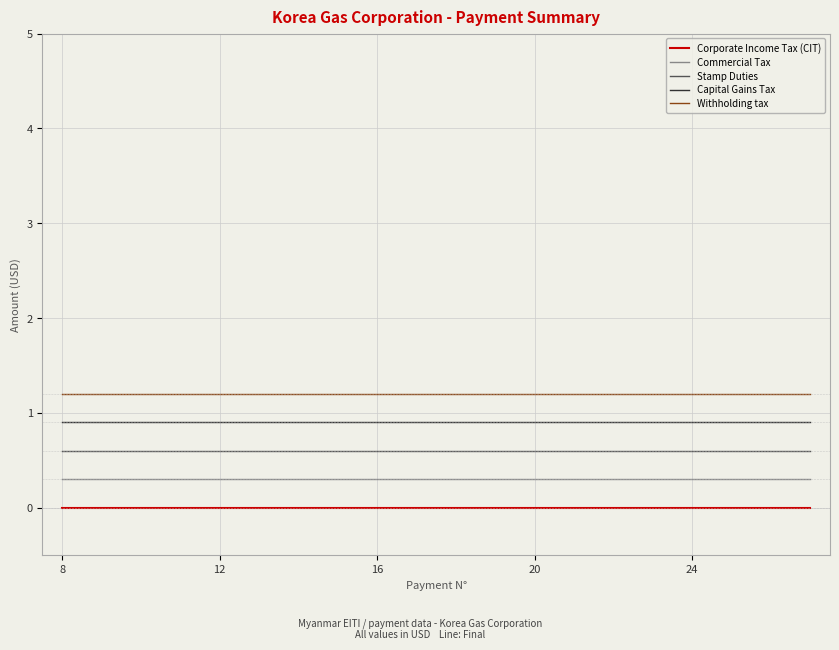

Which series has the largest total across all categories?

Withholding tax